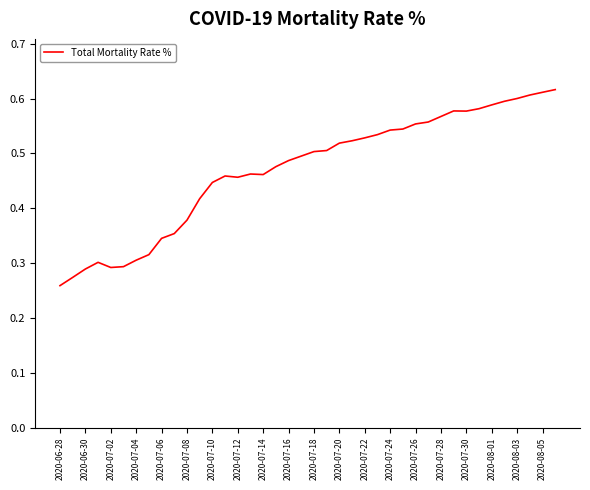

The chart shows a value of 0.1 at 2020-07-04. True or false?

False